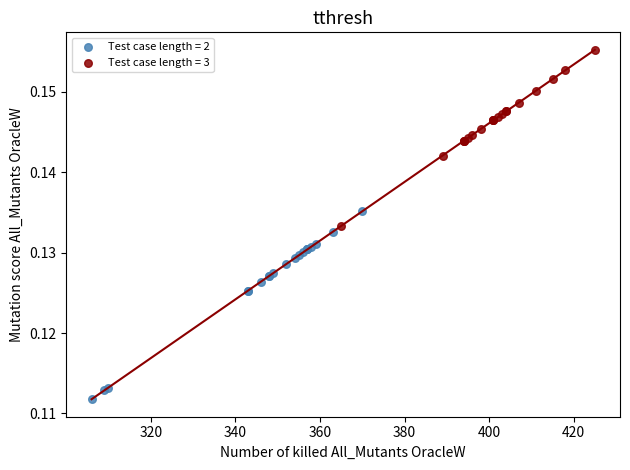

Which series contains the lowest Y value?

Test case length = 2